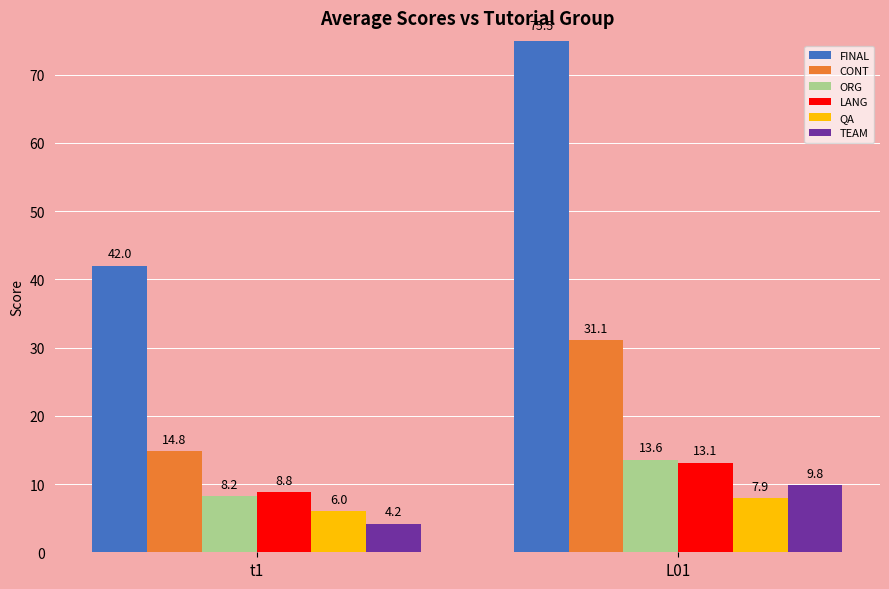

Reading right to left, list all the values displayed in this chart.

FINAL: 75.5	42.0
CONT: 31.1	14.8
ORG: 13.6	8.2
LANG: 13.1	8.8
QA: 7.9	6.0
TEAM: 9.8	4.2